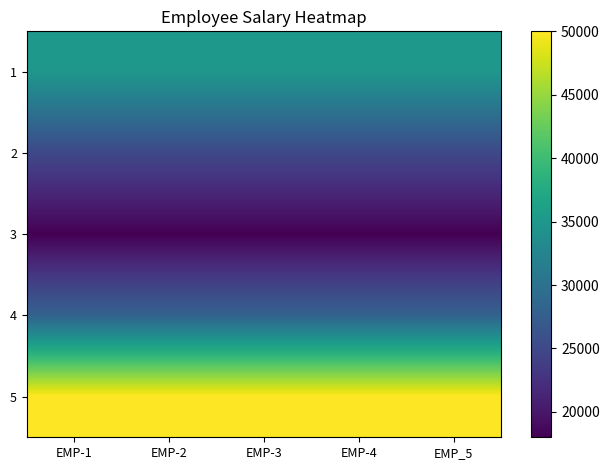

Which series has the largest range (max minus min)?

1